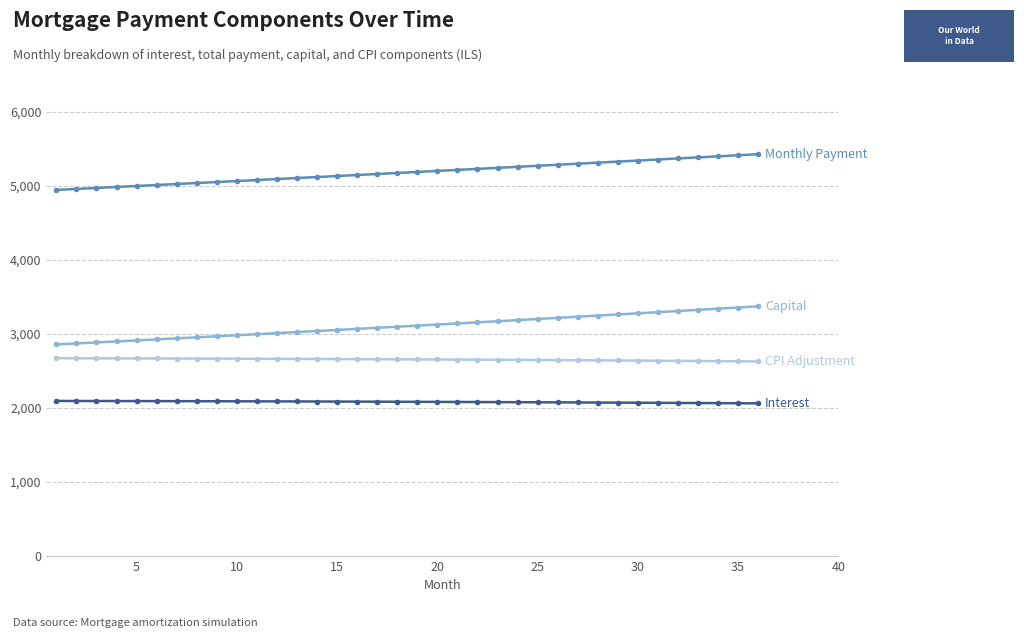

What is the maximum value shown in the chart?

5424.3